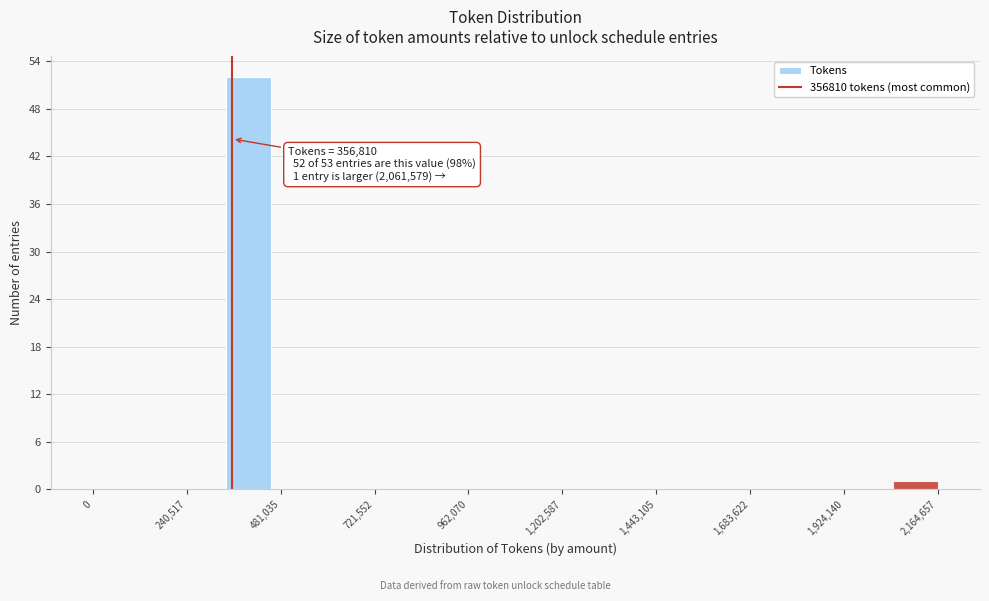

Around what value on the x-axis is the tallest bar? Give the approximate position of its centre, as read against the axis.

400000